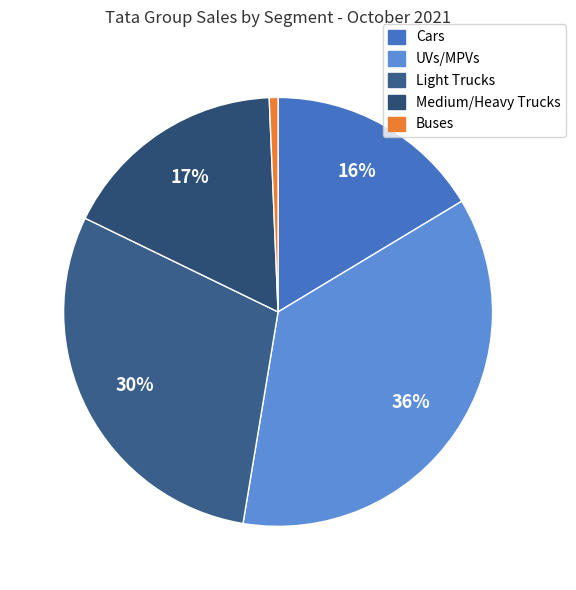

Is there any slice that represents more than half of the pie?

No